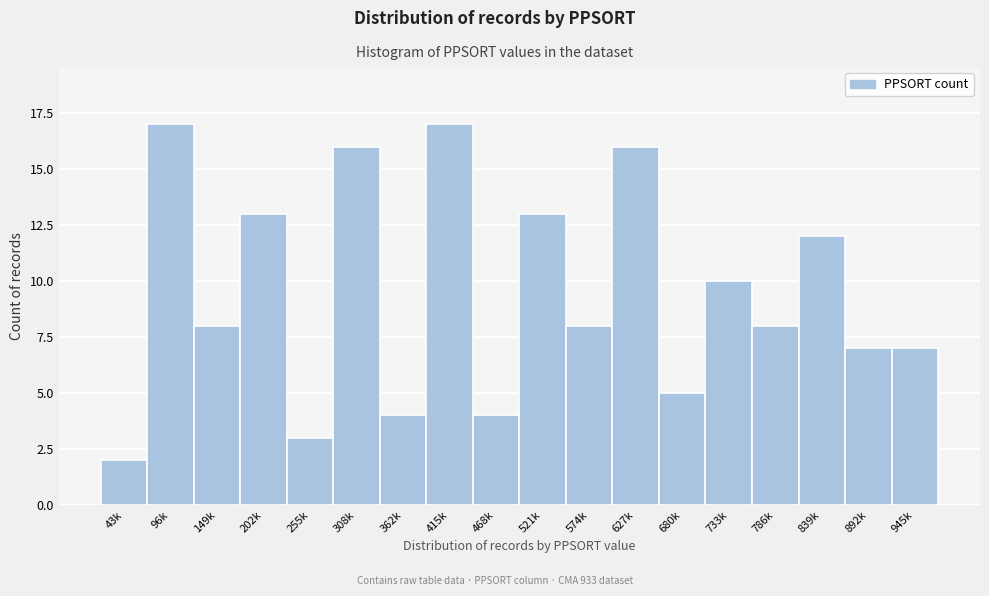

Reading right to left, list all the values displayed in this chart.

7	7	12	8	10	5	16	8	13	4	17	4	16	3	13	8	17	2